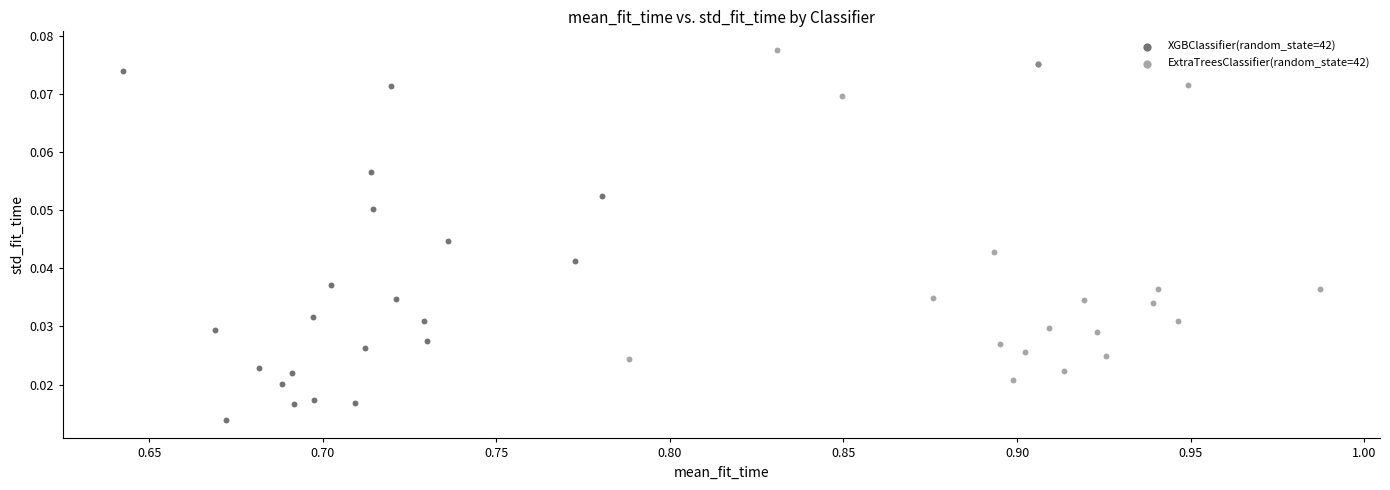

Which series reaches the maximum Y coordinate?

ExtraTreesClassifier(random_state=42)